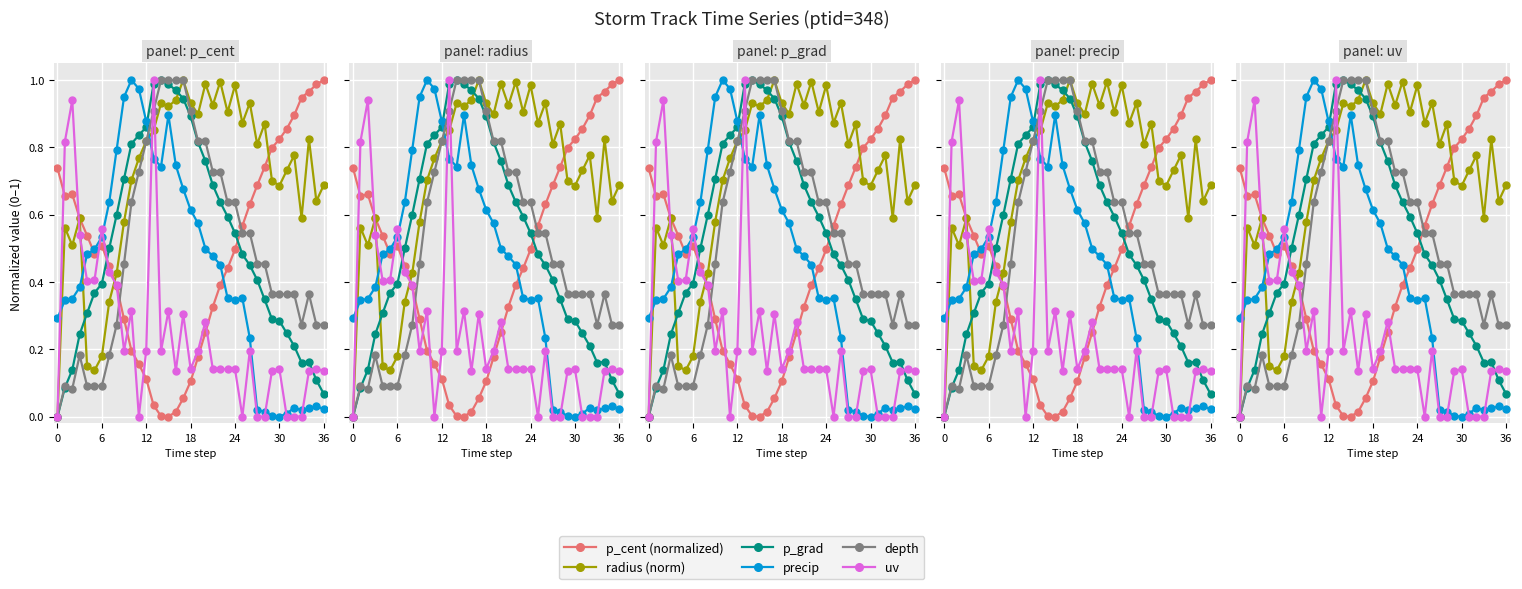

What is the value of the p_cent (normalized) point at the 11th from the left?

0.2